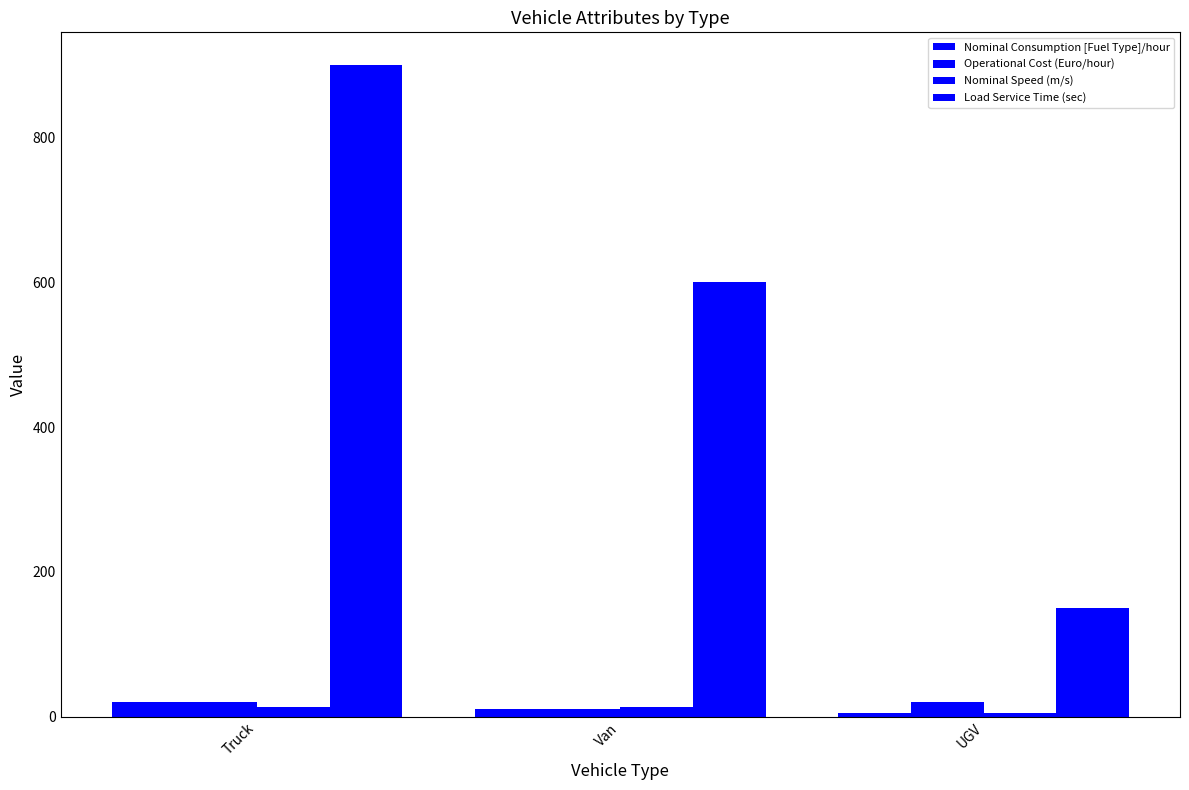

Count the Load Service Time (sec) values in the range 150 to 900.

3